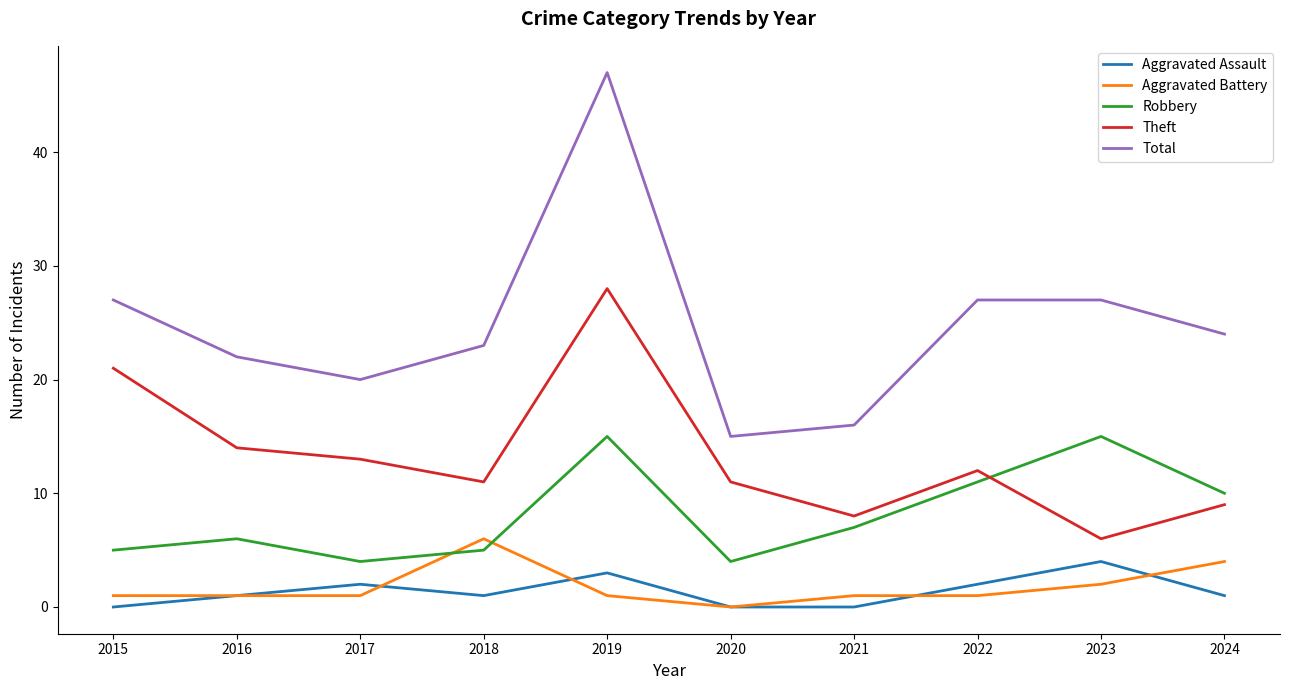

True or false: Theft and Aggravated Battery intersect in this chart.

False